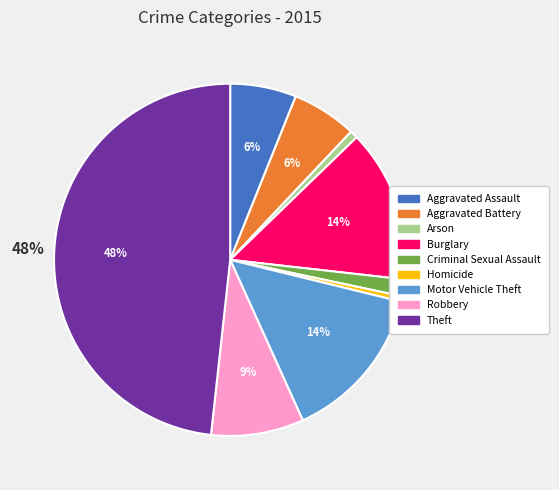

To the nearest percent, what percentage of the pie is Motor Vehicle Theft?

14%